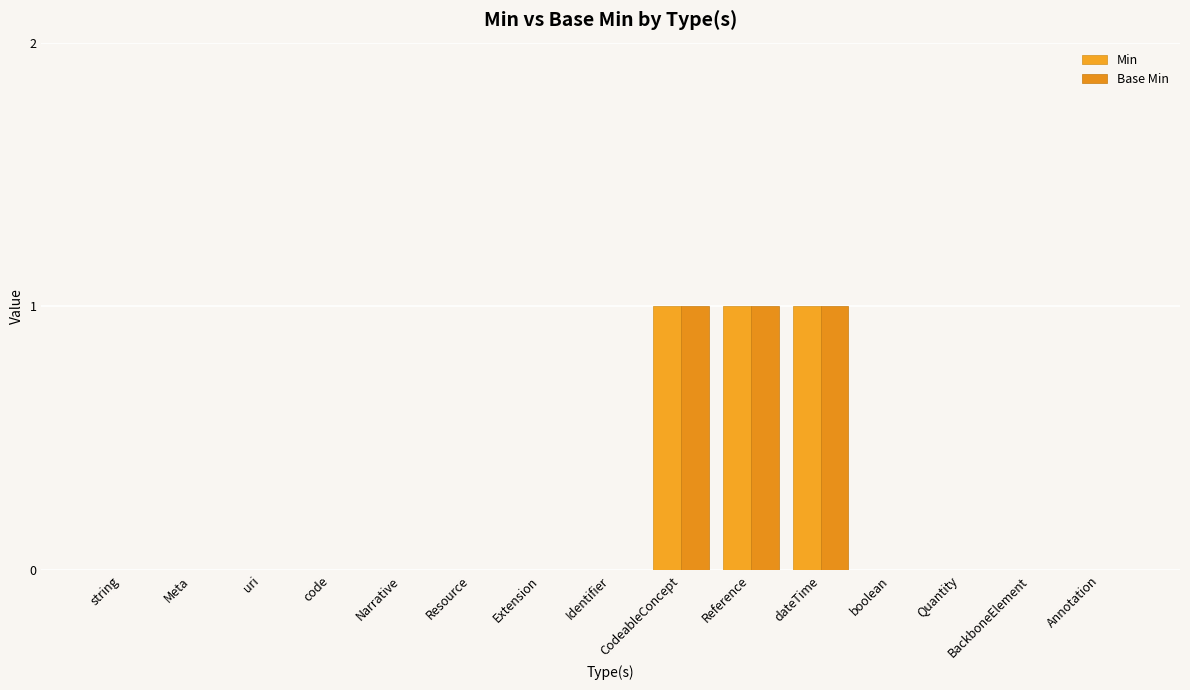

Are the bars grouped side by side (vs. stacked)?

Yes